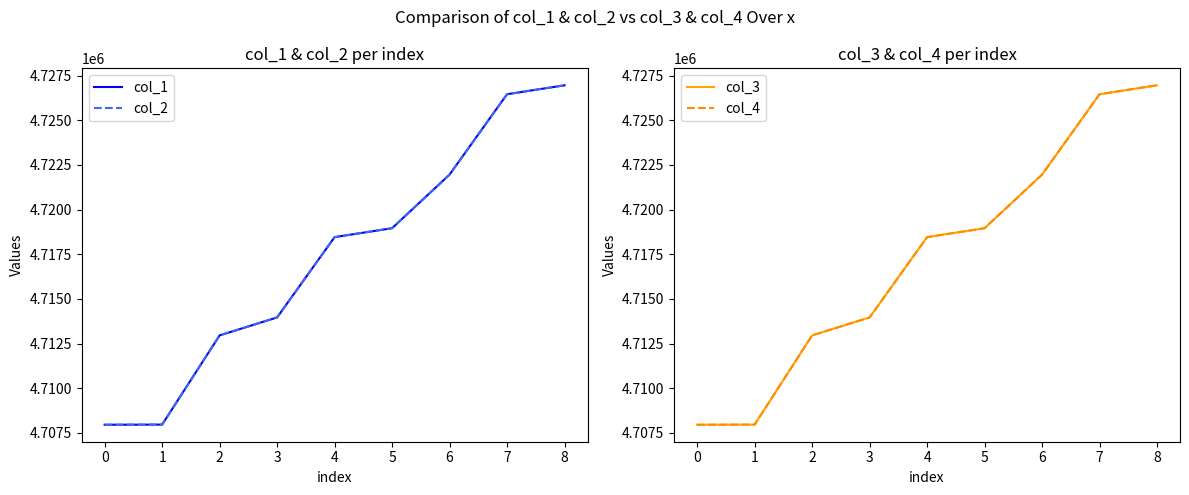

What are all the series names shown in the legend?

col_1, col_2, col_3, col_4